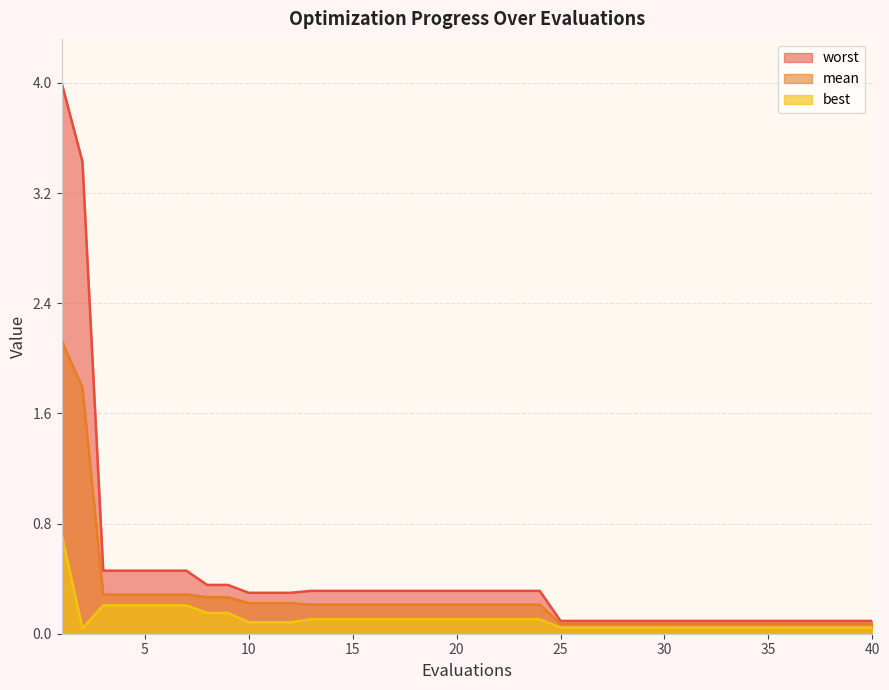

True or false: worst and mean cross at least once.

False